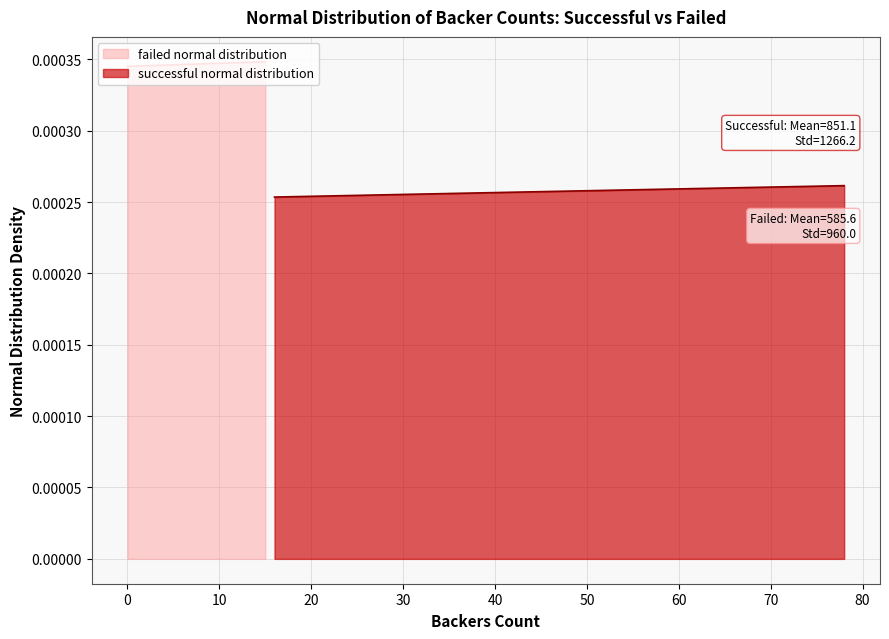

At how many categories does at least one series exceed 0?

40